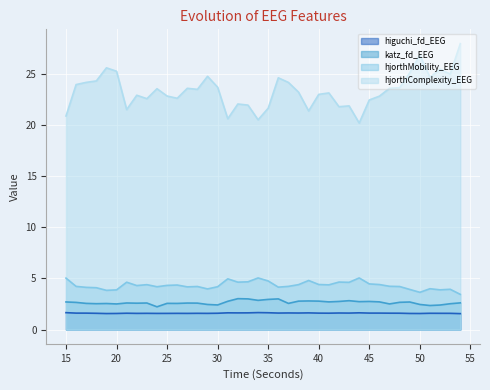

Reading left to right, list all the values displayed in this chart.

higuchi_fd_EEG: 15=1.6	16=1.6	17=1.6	18=1.6	19=1.6	20=1.6	21=1.6	22=1.6	23=1.6	24=1.6	25=1.6	26=1.6	27=1.6	28=1.6	29=1.6	30=1.6	31=1.6	32=1.6	33=1.6	34=1.7	35=1.6	36=1.6	37=1.6	38=1.6	39=1.6	40=1.6	41=1.6	42=1.6	43=1.6	44=1.6	45=1.6	46=1.6	47=1.6	48=1.6	49=1.6	50=1.6	51=1.6	52=1.6	53=1.6	54=1.6
katz_fd_EEG: 15=2.7	16=2.7	17=2.6	18=2.5	19=2.5	20=2.5	21=2.6	22=2.6	23=2.6	24=2.2	25=2.6	26=2.6	27=2.6	28=2.6	29=2.4	30=2.4	31=2.8	32=3.0	33=3.0	34=2.9	35=2.9	36=3.0	37=2.6	38=2.8	39=2.8	40=2.8	41=2.7	42=2.7	43=2.8	44=2.7	45=2.7	46=2.7	47=2.5	48=2.7	49=2.7	50=2.5	51=2.3	52=2.4	53=2.5	54=2.6
hjorthMobility_EEG: 15=5.0	16=4.2	17=4.1	18=4.1	19=3.8	20=3.9	21=4.6	22=4.3	23=4.4	24=4.2	25=4.3	26=4.4	27=4.2	28=4.2	29=4.0	30=4.2	31=5.0	32=4.6	33=4.7	34=5.0	35=4.7	36=4.1	37=4.2	38=4.4	39=4.8	40=4.4	41=4.4	42=4.6	43=4.6	44=5.0	45=4.5	46=4.4	47=4.2	48=4.2	49=3.9	50=3.6	51=4.0	52=3.9	53=3.9	54=3.4
hjorthComplexity_EEG: 15=20.9	16=24.0	17=24.2	18=24.3	19=25.6	20=25.3	21=21.5	22=22.9	23=22.6	24=23.6	25=22.8	26=22.6	27=23.6	28=23.5	29=24.8	30=23.7	31=20.6	32=22.1	33=21.9	34=20.5	35=21.6	36=24.6	37=24.2	38=23.2	39=21.4	40=23.0	41=23.1	42=21.8	43=21.9	44=20.2	45=22.5	46=22.8	47=23.6	48=23.7	49=25.1	50=26.8	51=24.7	52=25.5	53=25.0	54=28.0